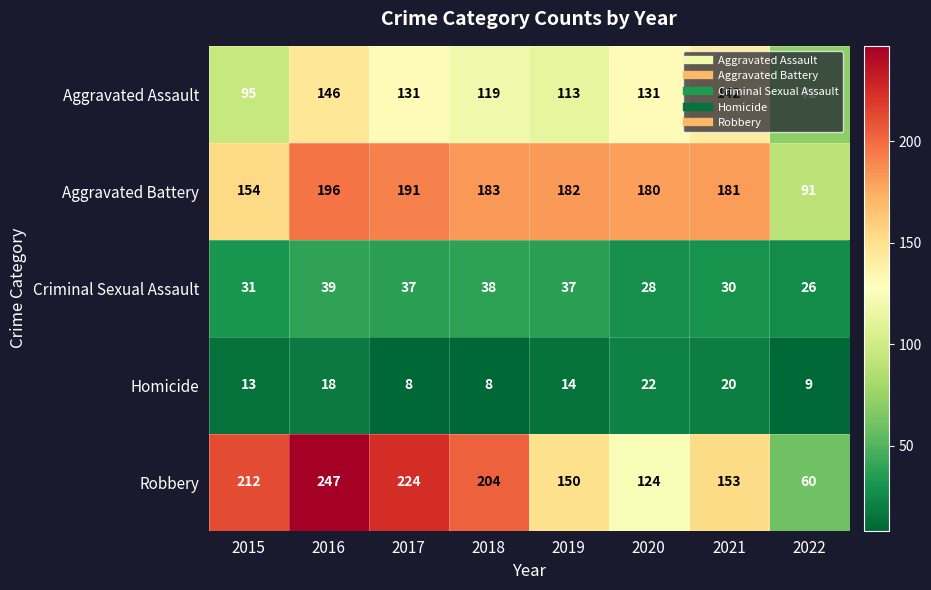

What is the sum of the Aggravated Battery values at 2020 and 2019?

362